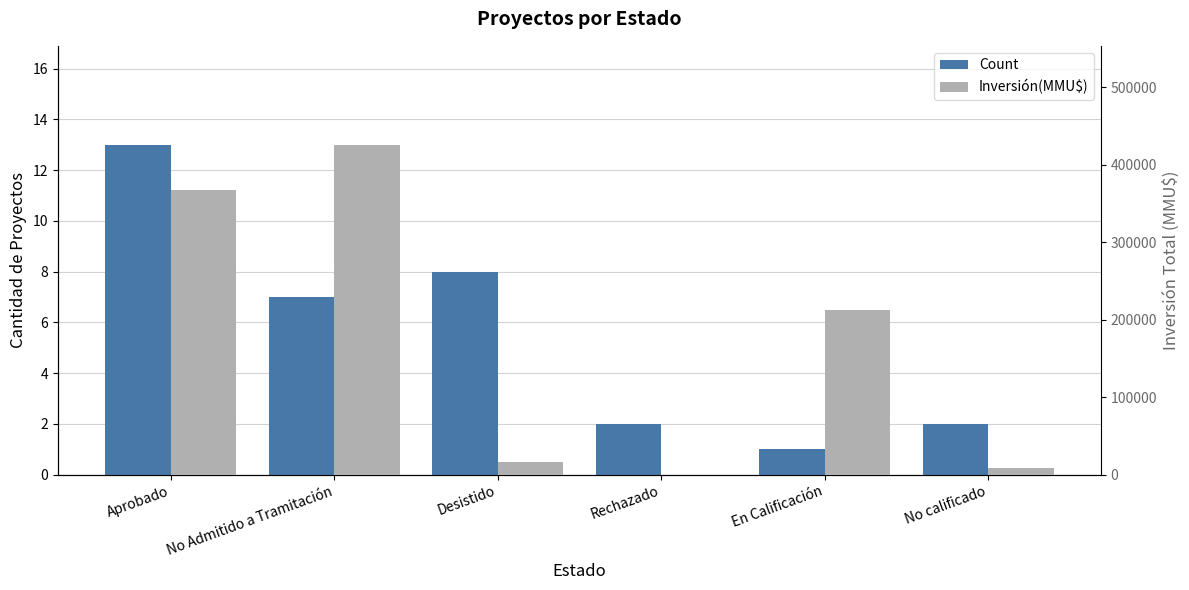

Reading right to left, list all the values displayed in this chart.

Count: 2	1	2	8	7	13
Inversión(MMU$): 9200	212500	0	16415	425822	367284